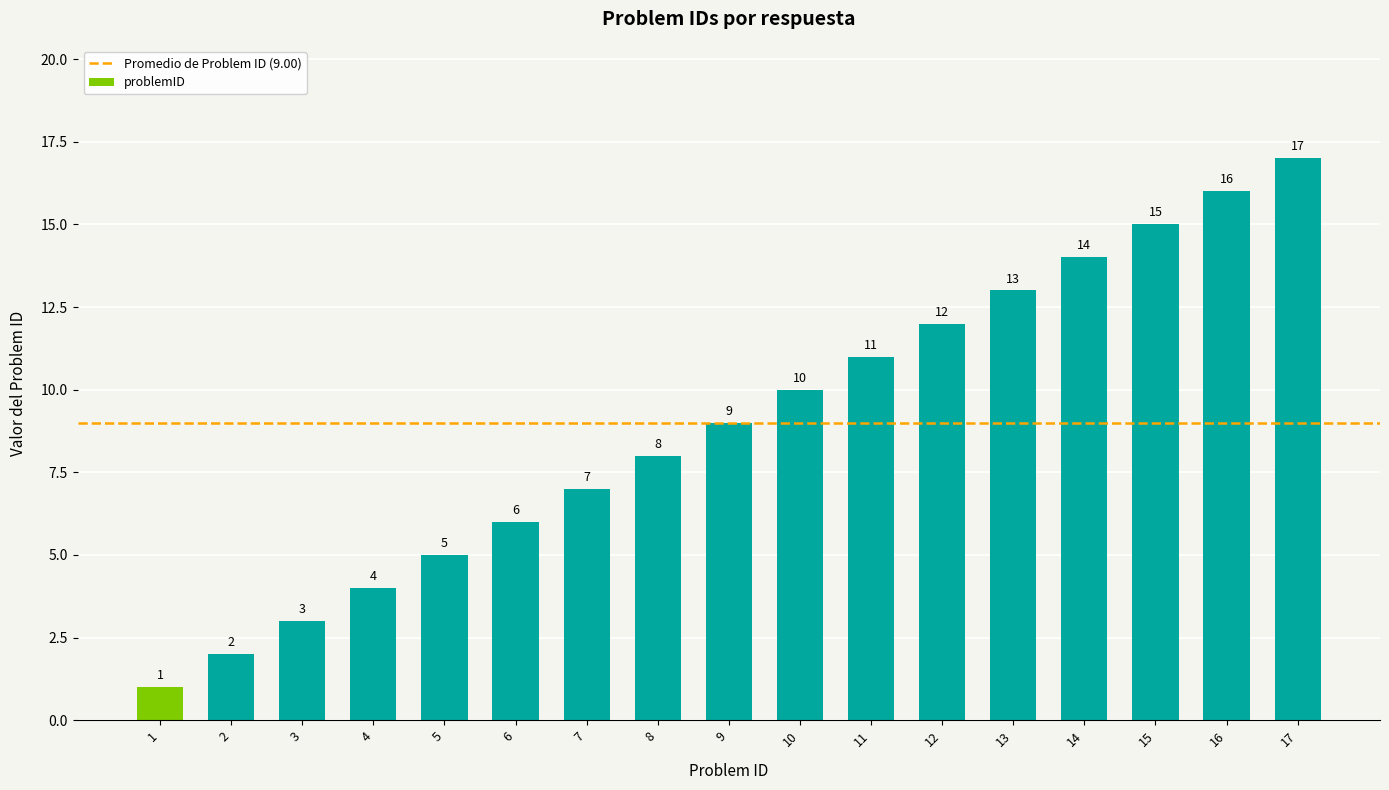

What is the change in value from 3 to 15?

+12